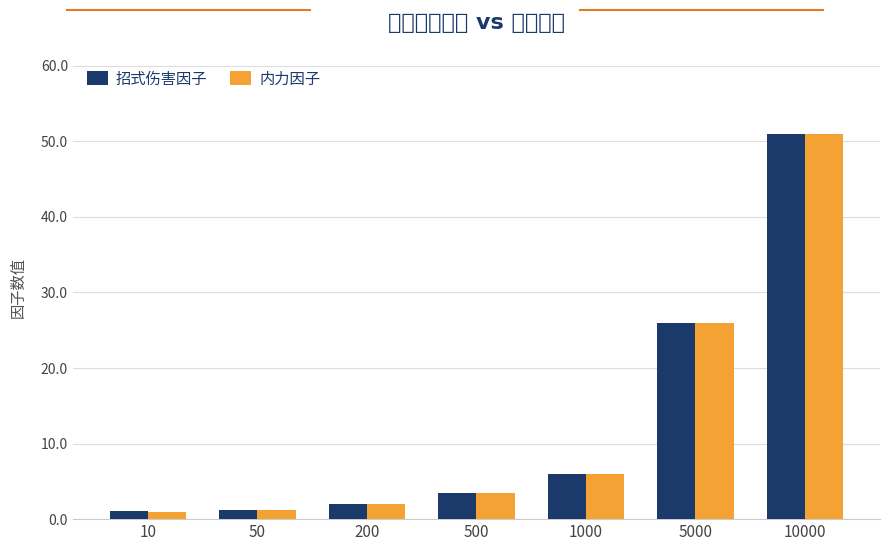

How many values in the 内力因子 series are below 3?

3